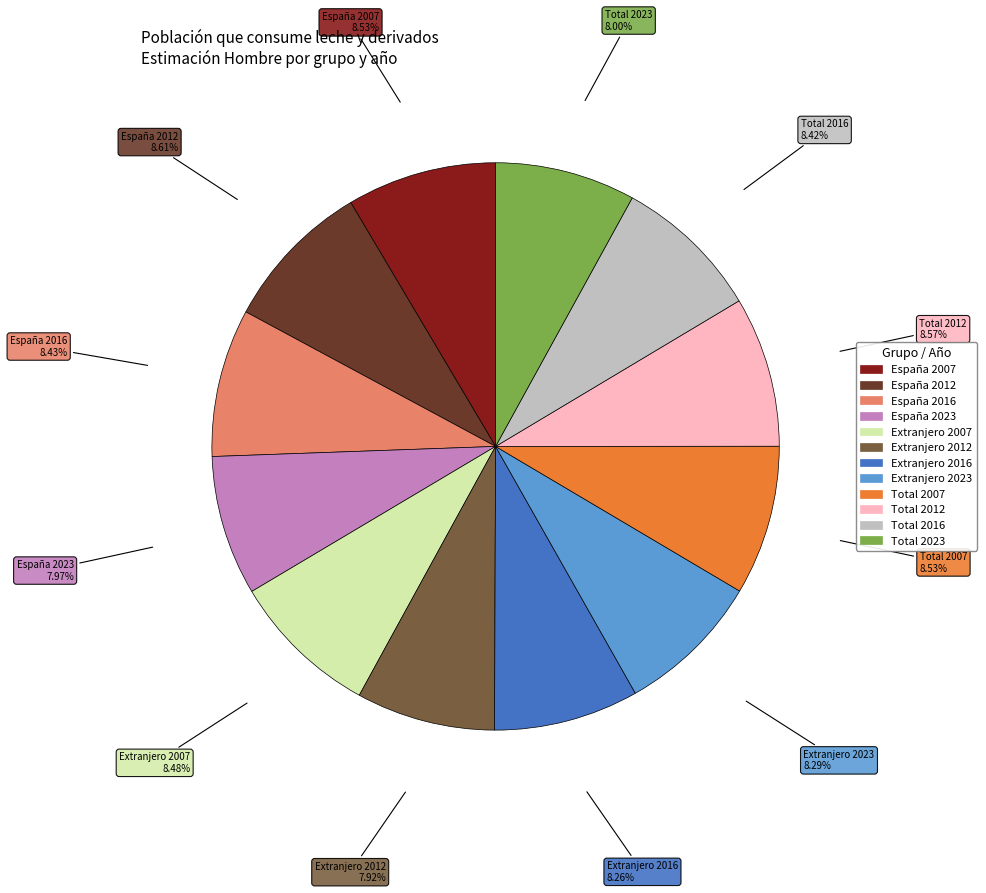

Is there any slice that represents more than half of the pie?

No